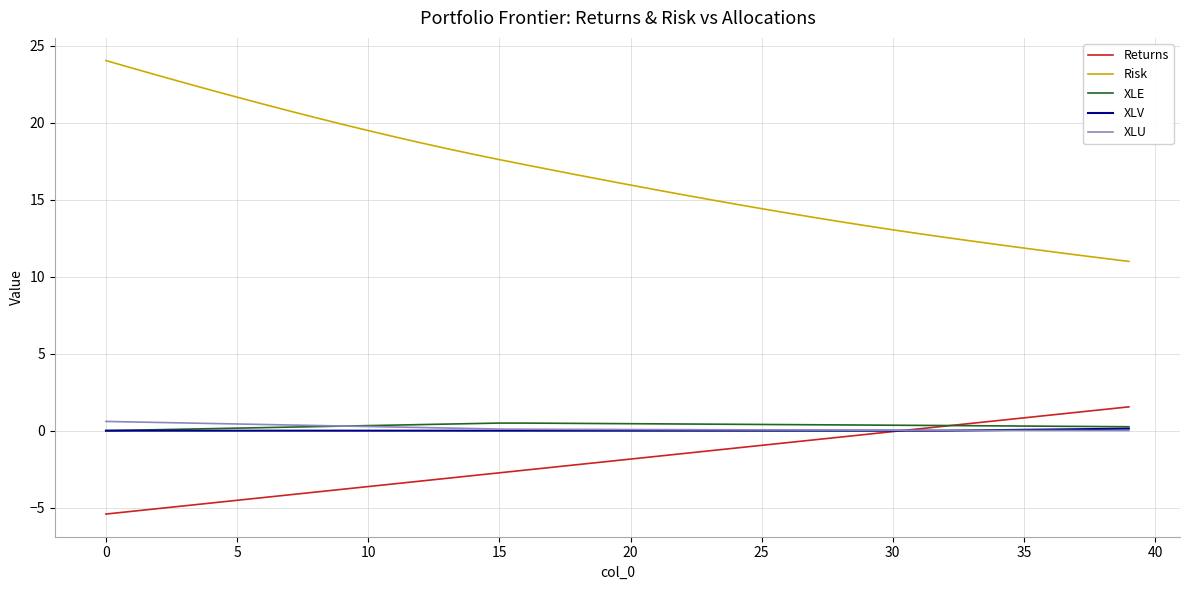

Which series has the largest total across all categories?

Risk